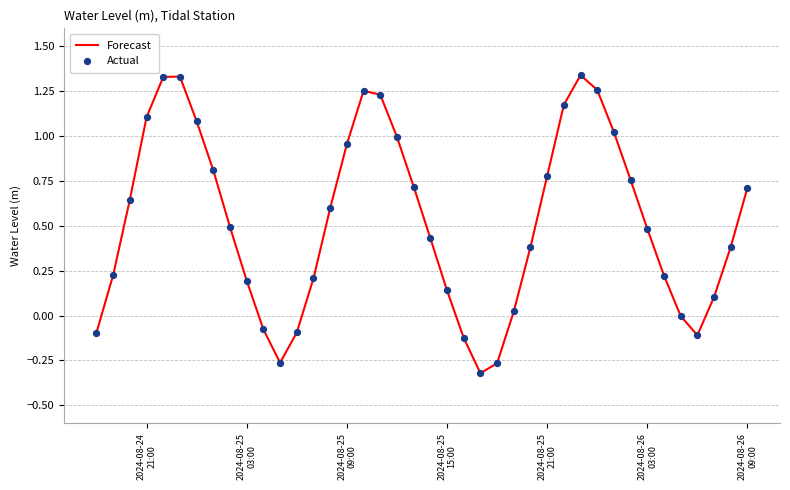

What is the difference between the maximum and minimum values?

1.7